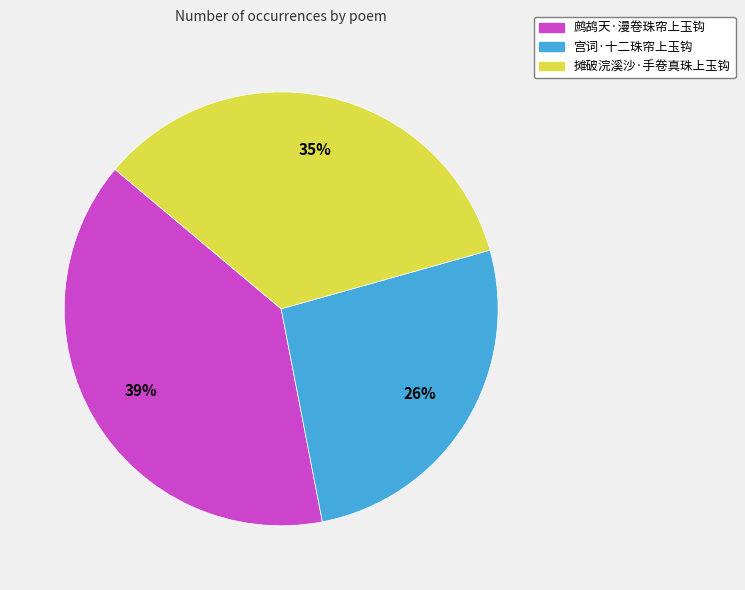

The 摊破浣溪沙·手卷真珠上玉钩 slice represents 44% of the pie. True or false?

False